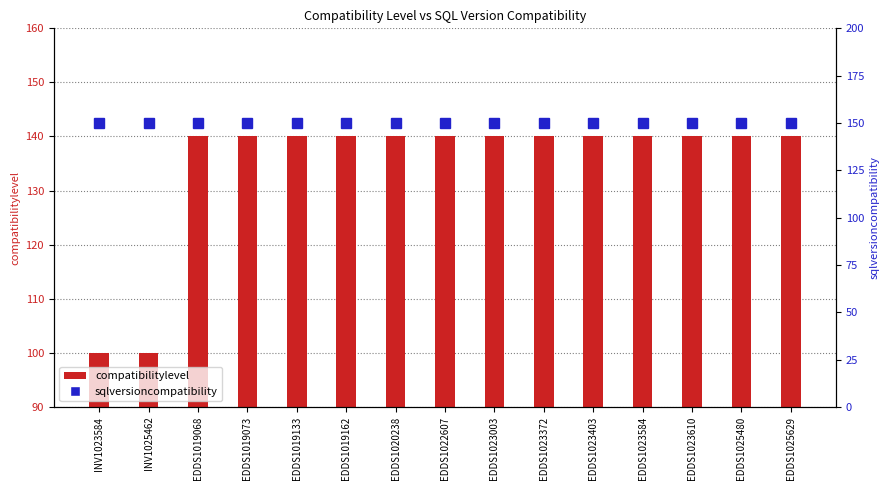

At how many categories does at least one series exceed 124?

15